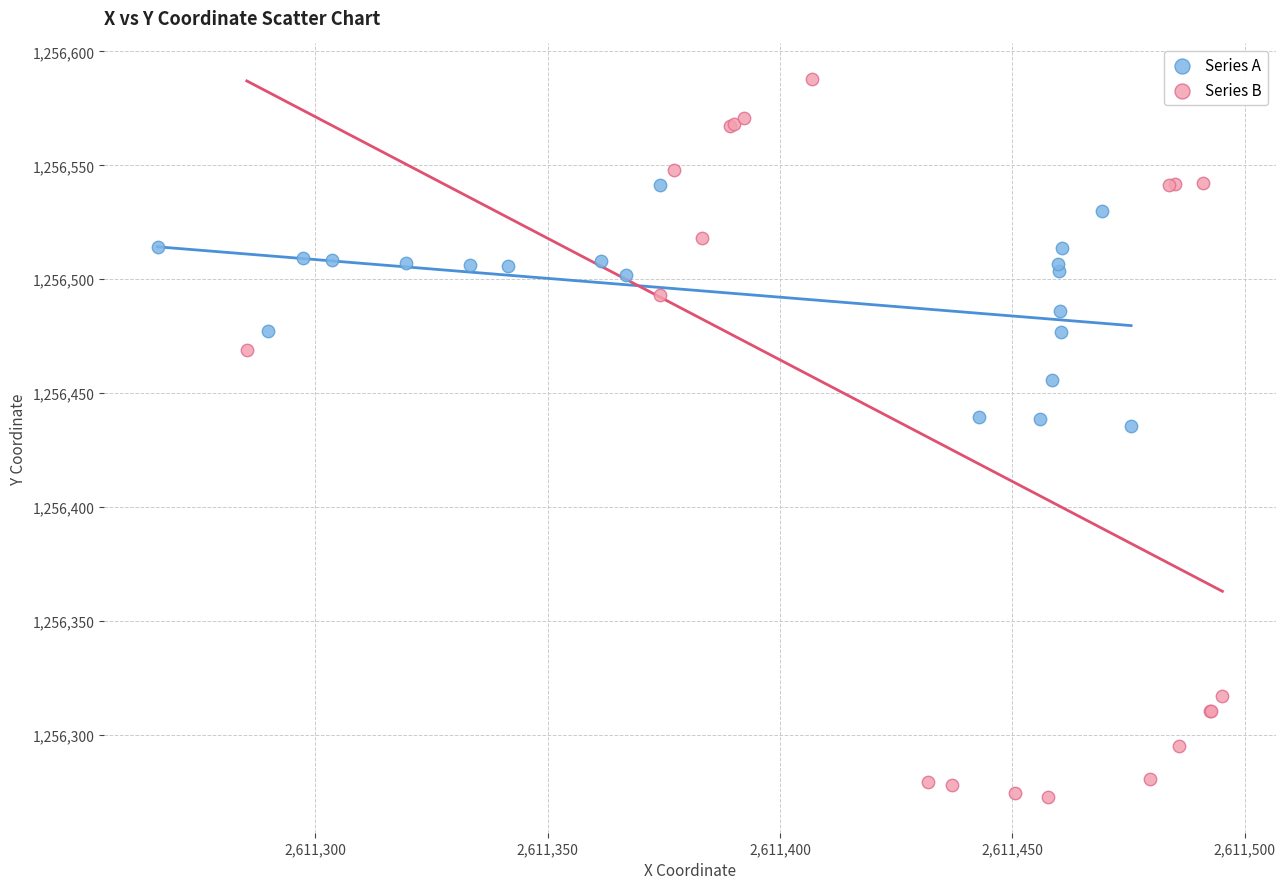

Which series contains the highest Y value?

Series B